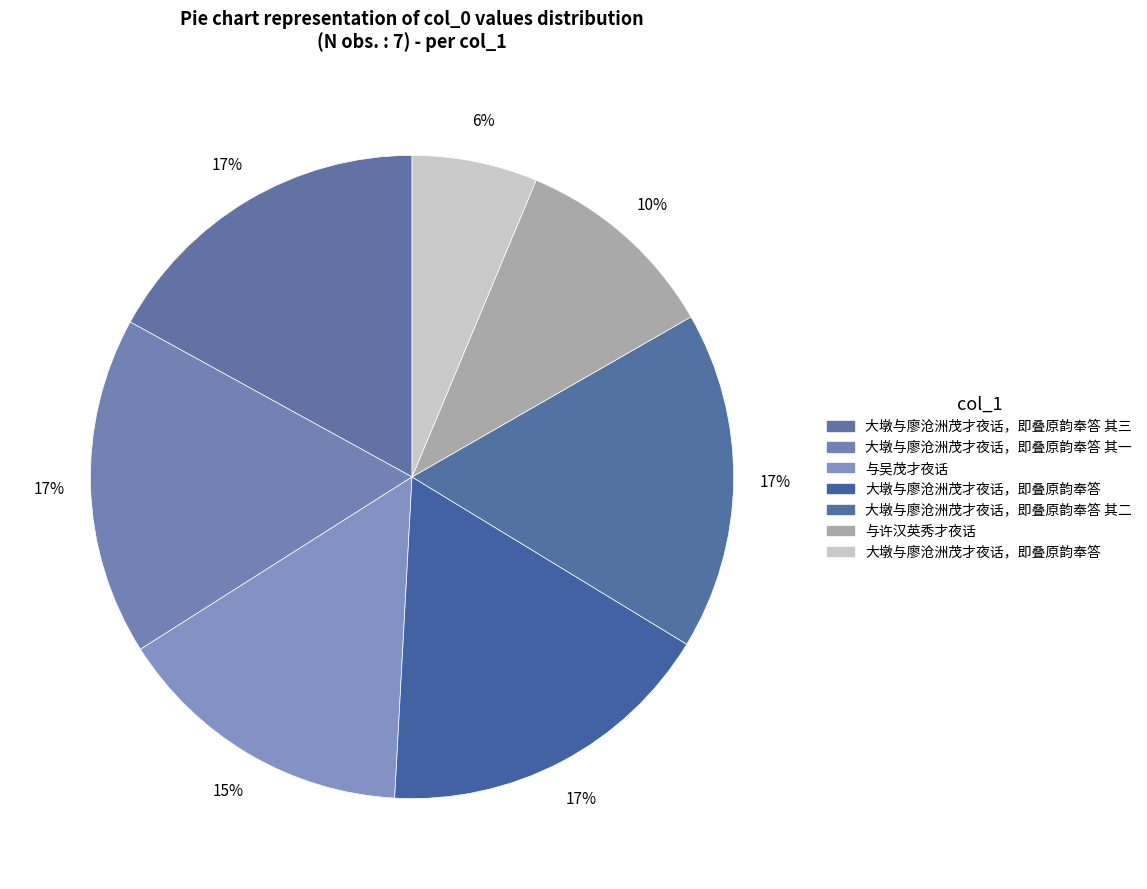

How many segments does this pie chart have?

7